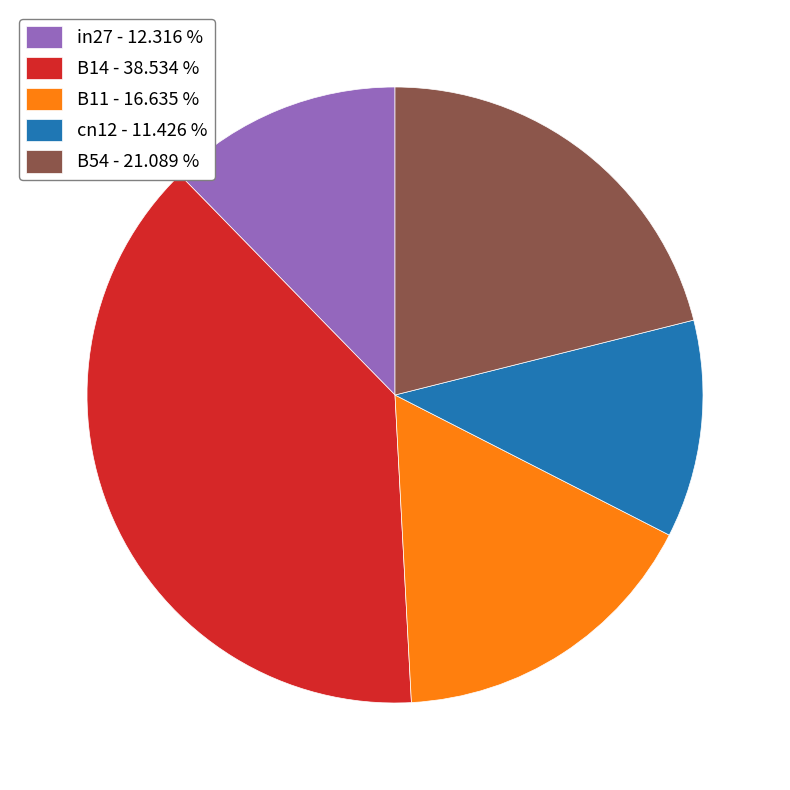

Is there a majority slice in this chart?

No